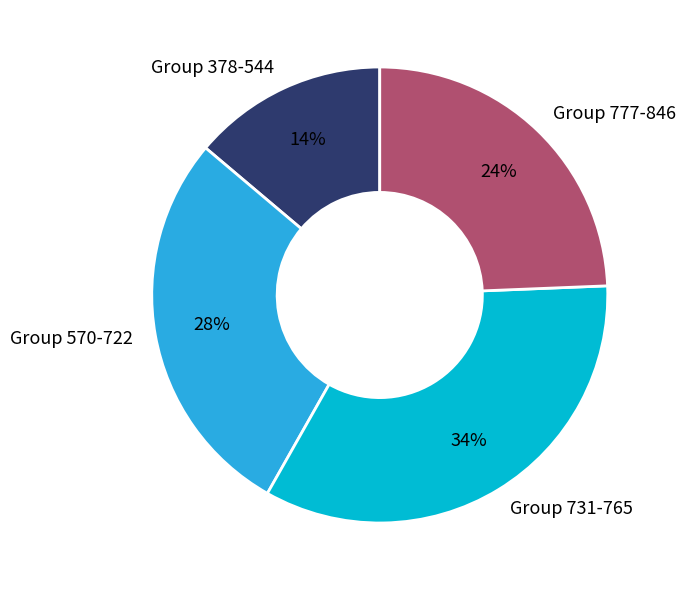

The Group 570-722 slice represents 41% of the pie. True or false?

False